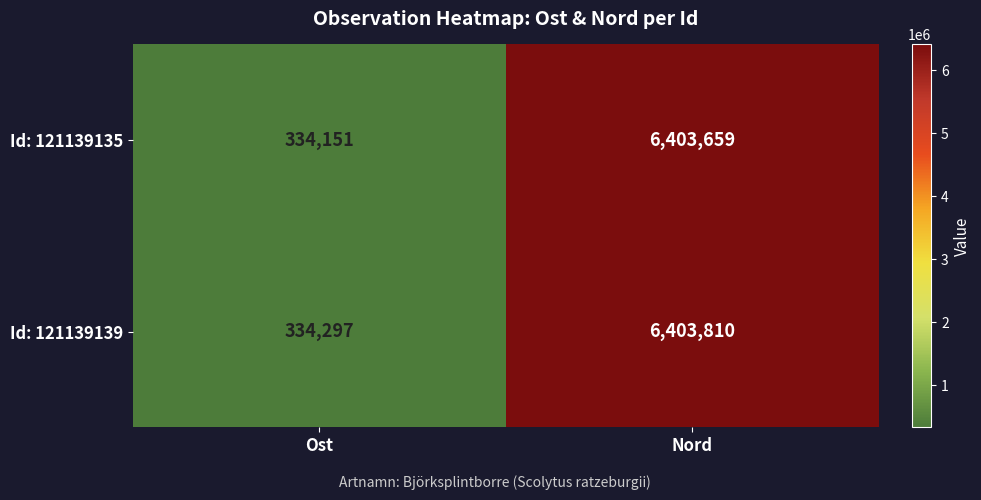

What is the sum of all Id: 121139135 values?

6737810